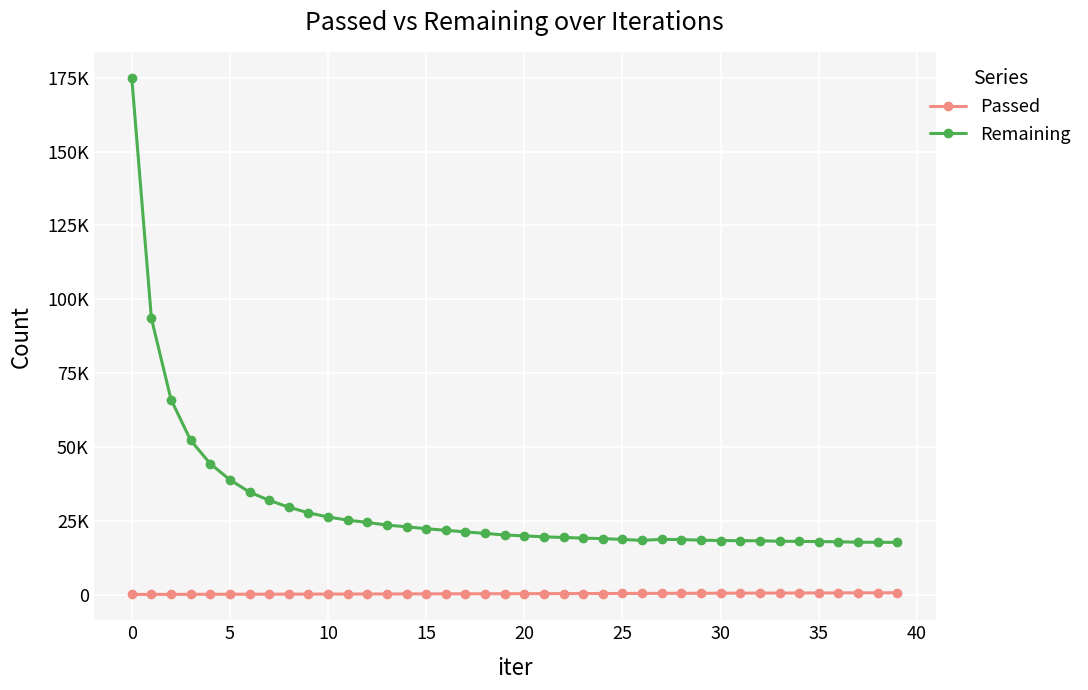

Which series has the largest total across all categories?

Remaining